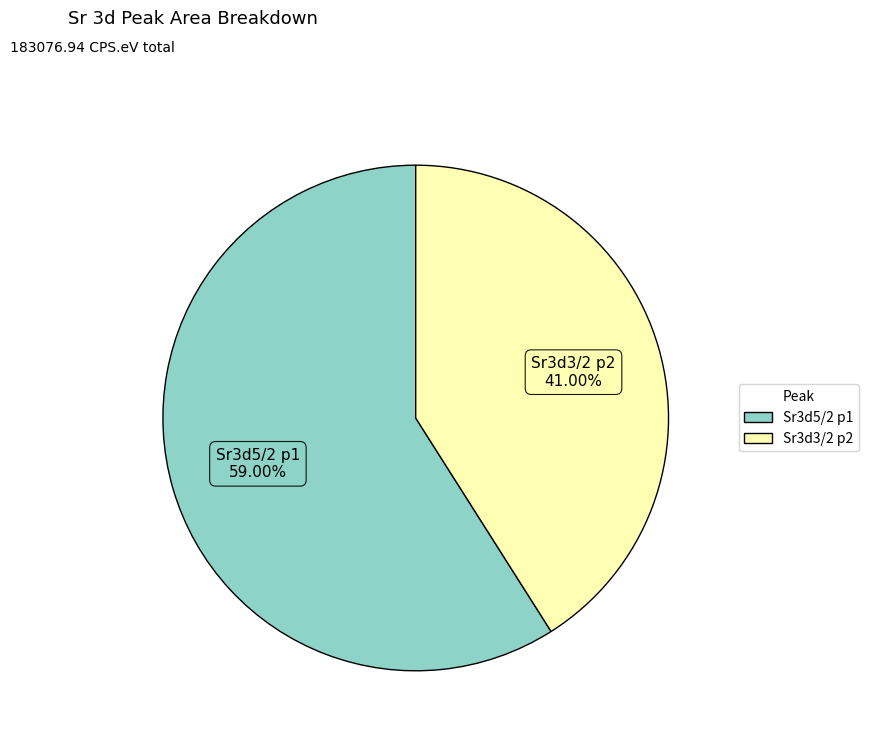

Rank the categories by value from highest to lowest.

Sr3d5/2 p1, Sr3d3/2 p2